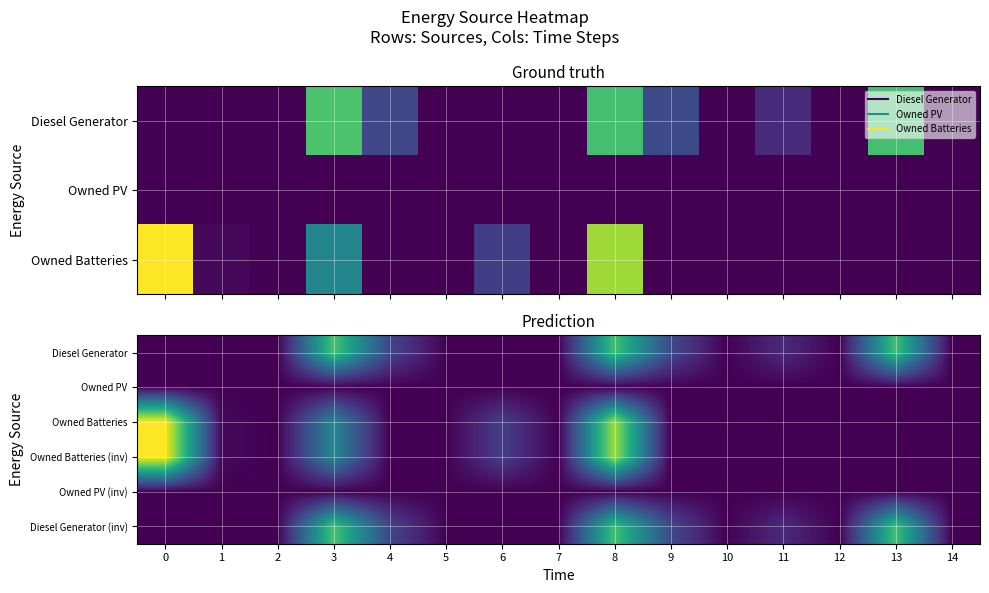

Which series changed the most between 8 and 14?

Owned Batteries